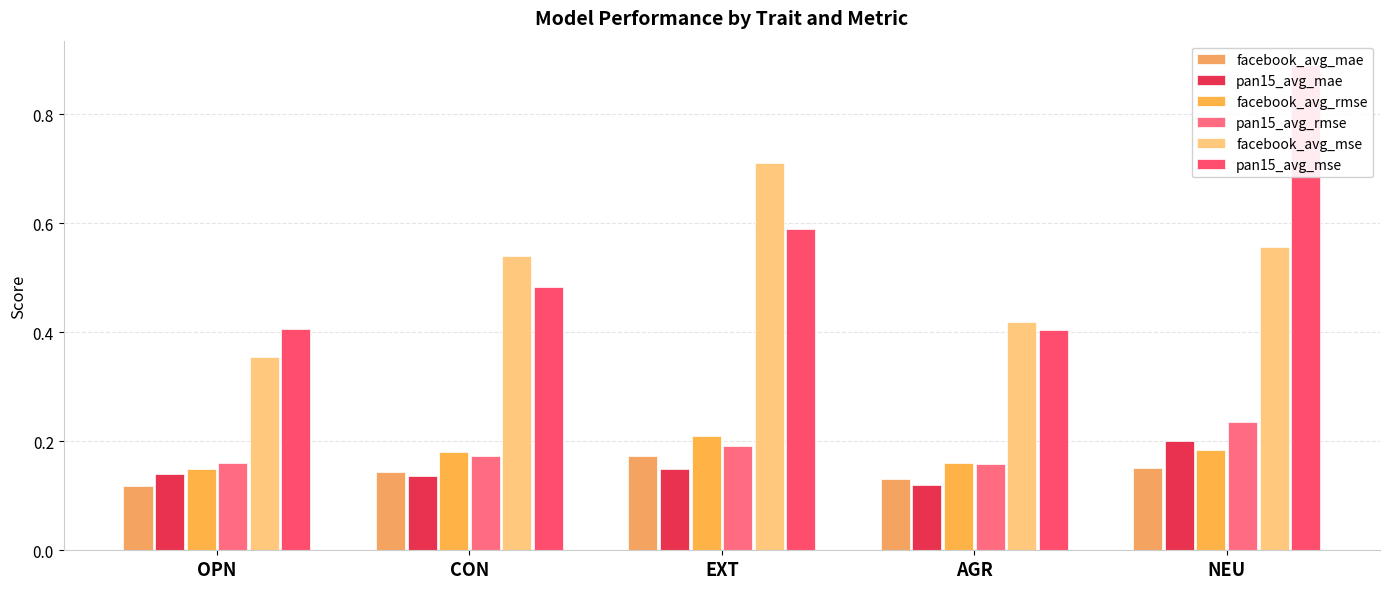

Which series has the widest spread of values?

pan15_avg_mse